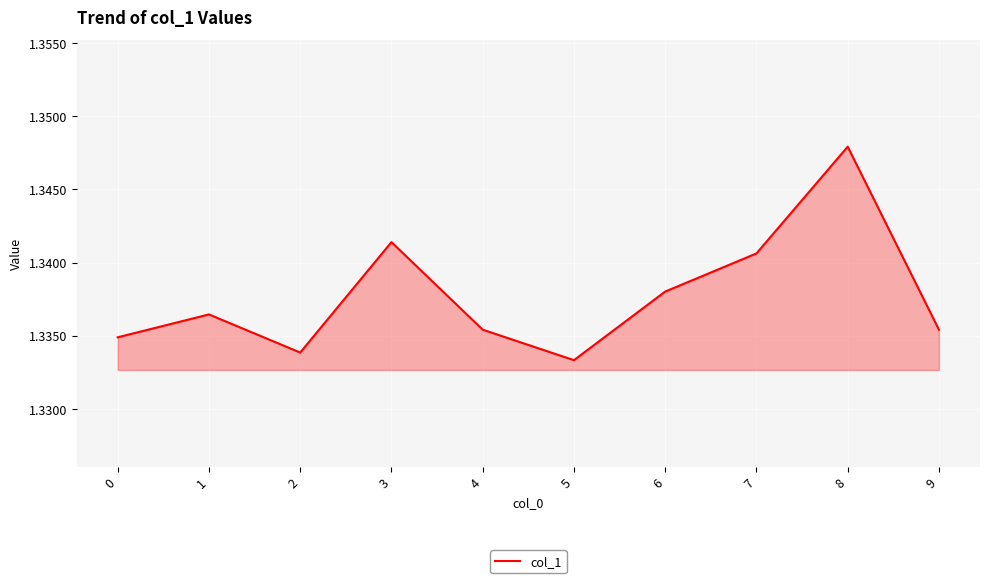

How many categories are shown in the chart?

10